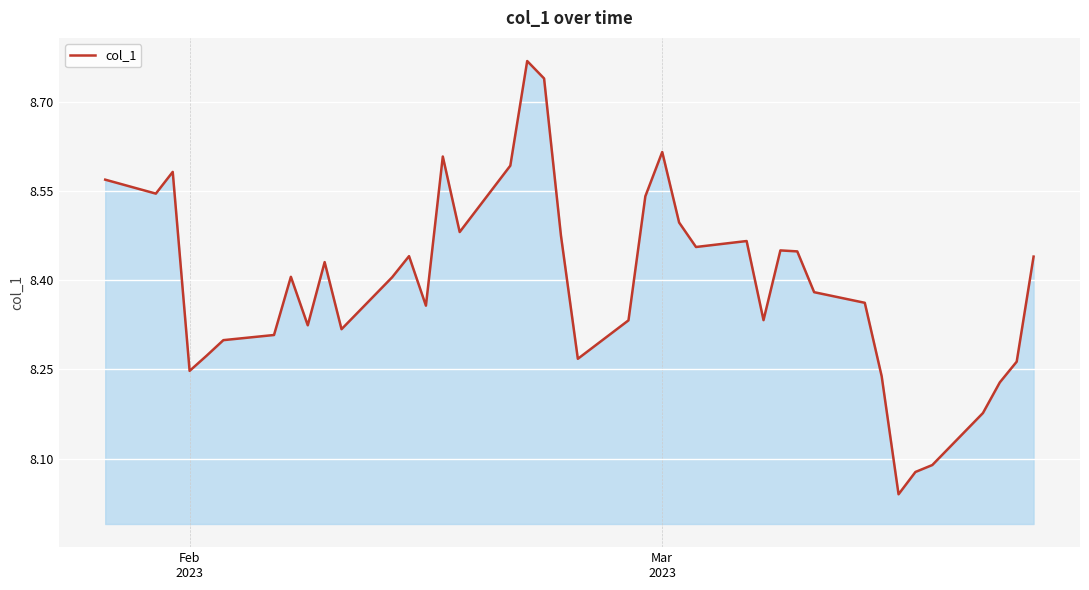

What is the difference between the maximum and minimum values?

0.7